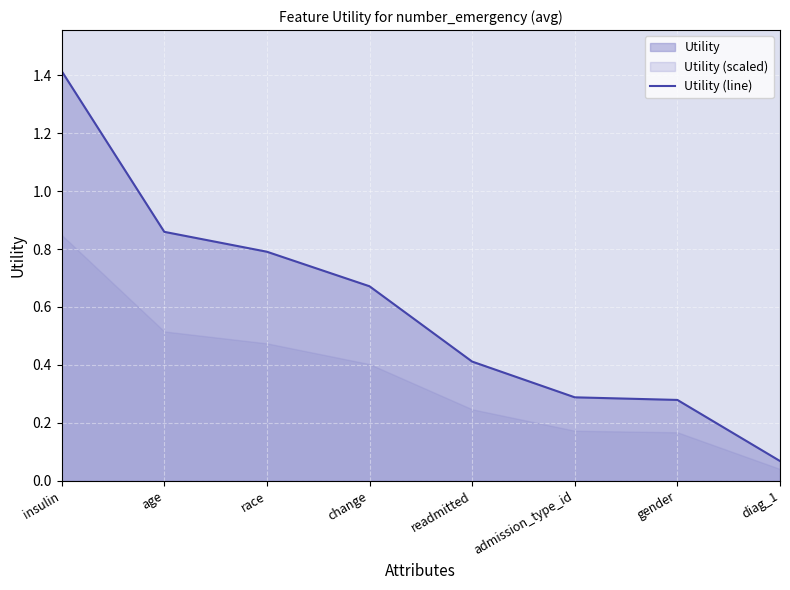

True or false: the data shows 0.3 at gender.

True